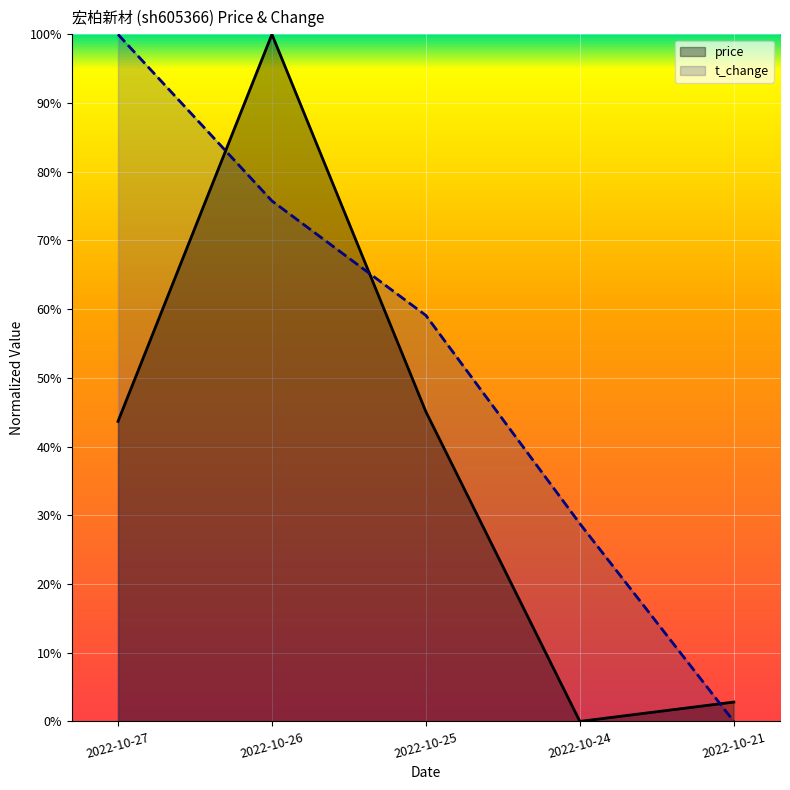

Is it true that price equals 0.6 at 2022-10-27?

False